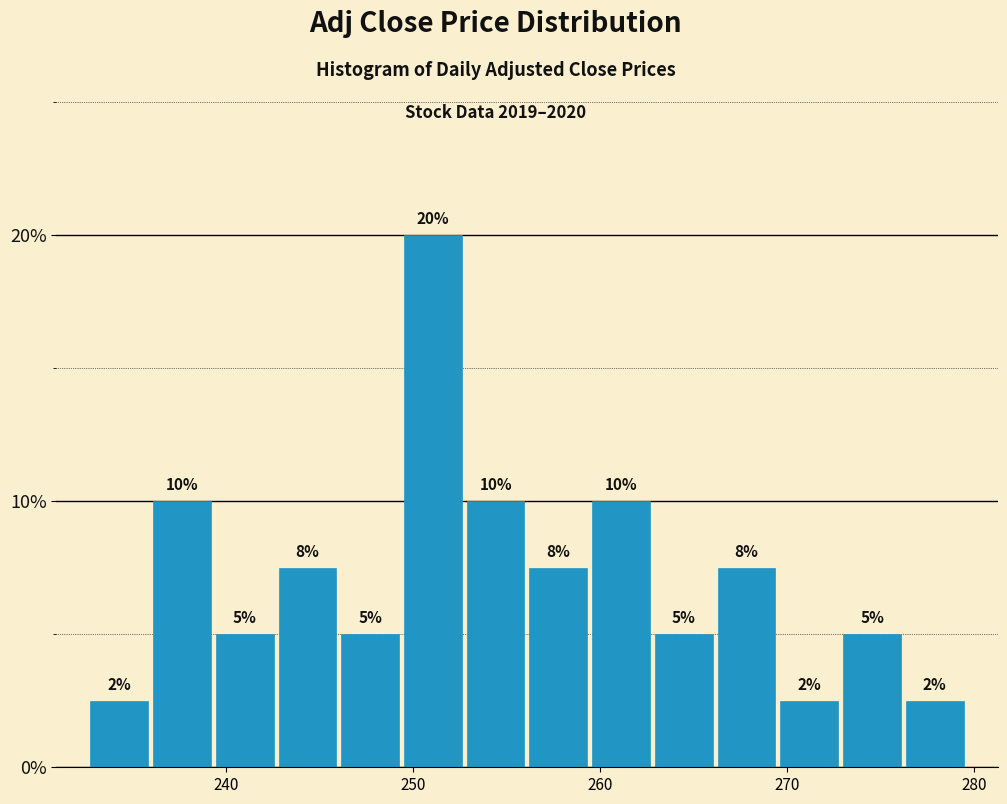

Around what value on the x-axis is the tallest bar? Give the approximate position of its centre, as read against the axis.

251